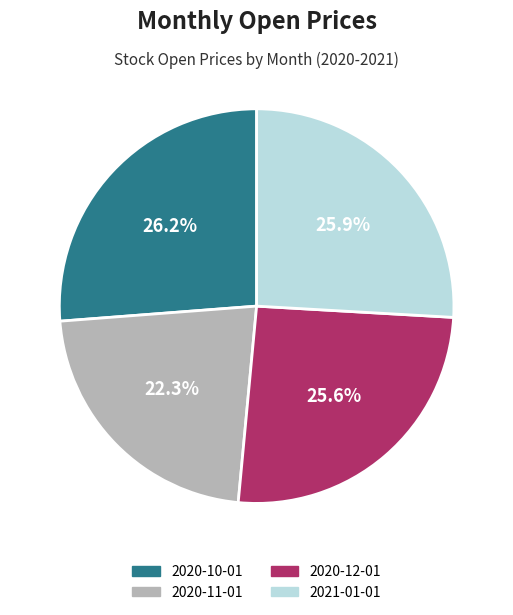

Combined, do 2021-01-01 and 2020-12-01 account for over 50%?

Yes